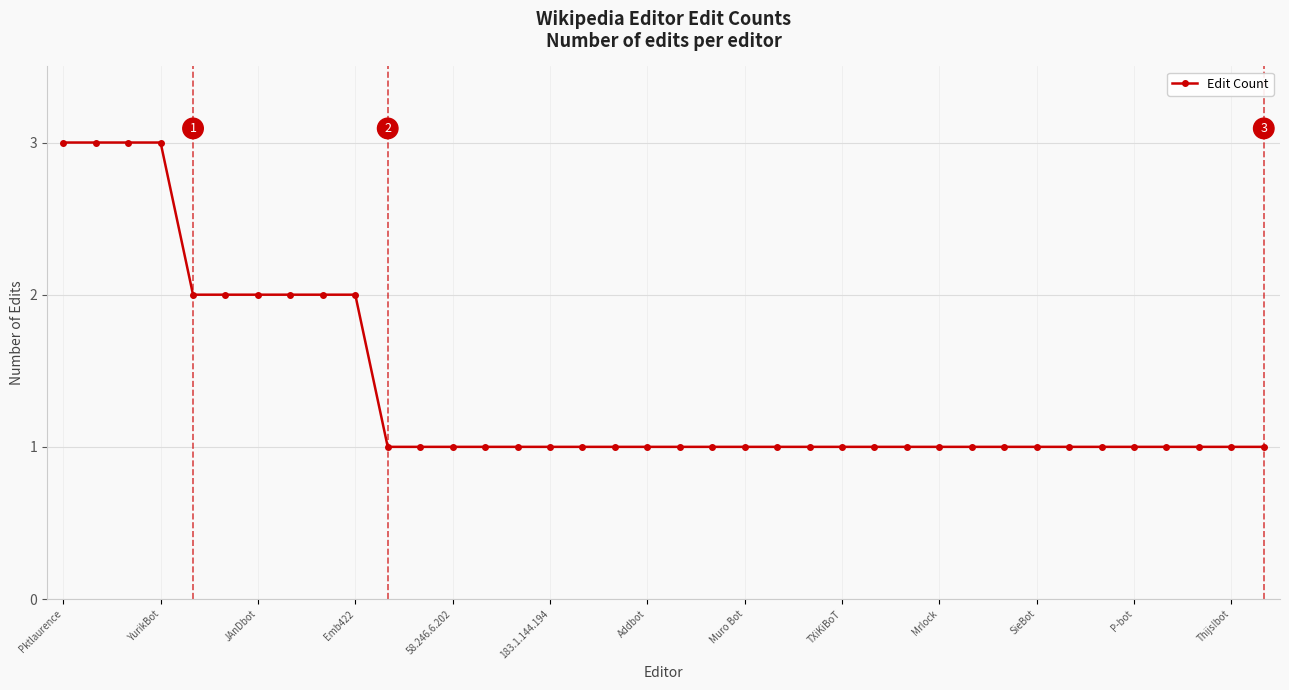

What is the greatest value displayed?

3